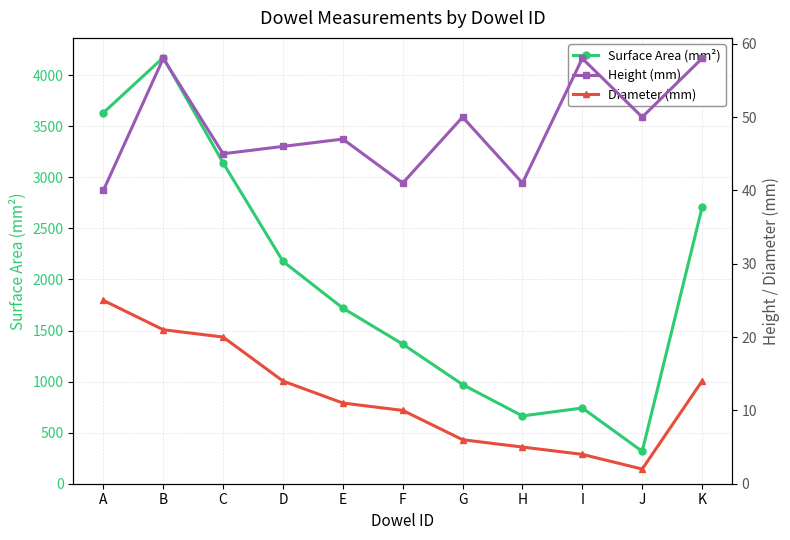

What is the lowest value of the Diameter (mm) series?

2.0